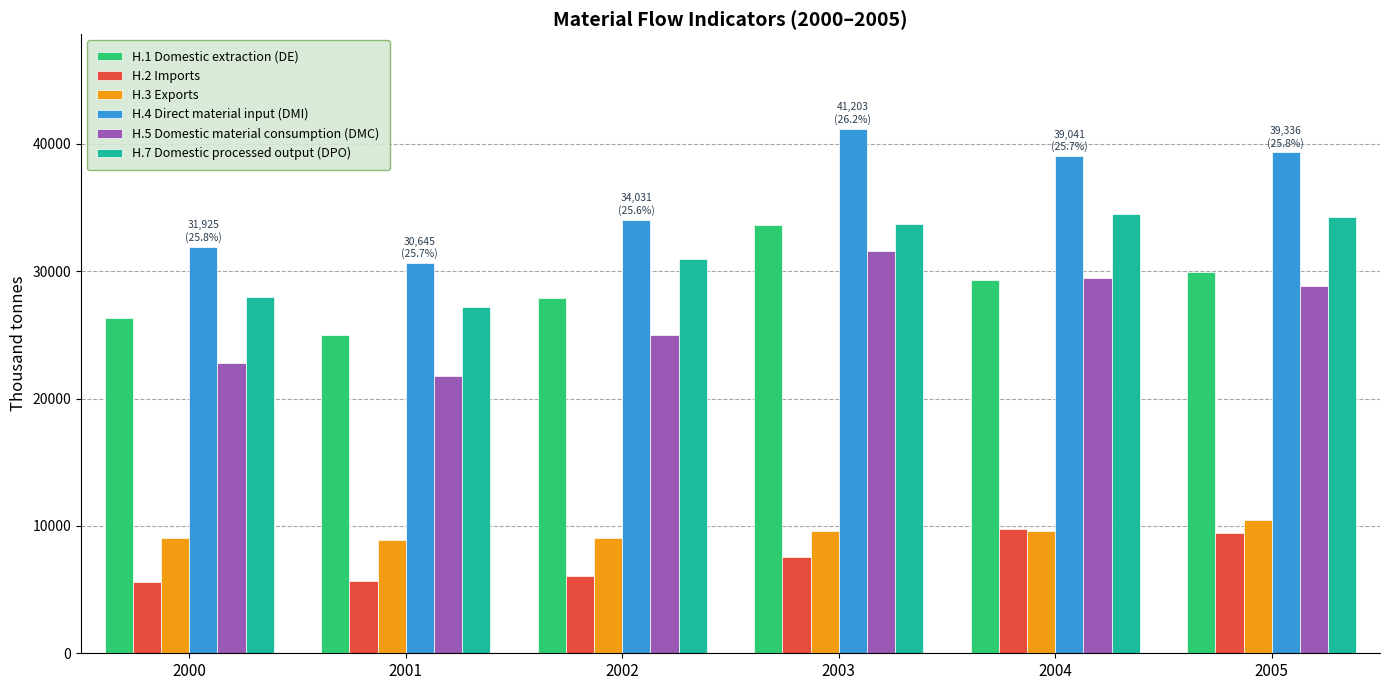

How many series are shown in this chart?

6